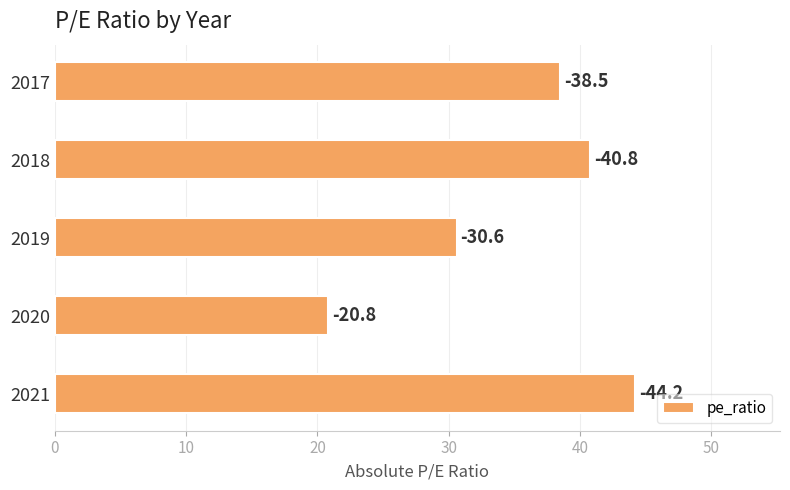

Are the bars horizontal?

Yes